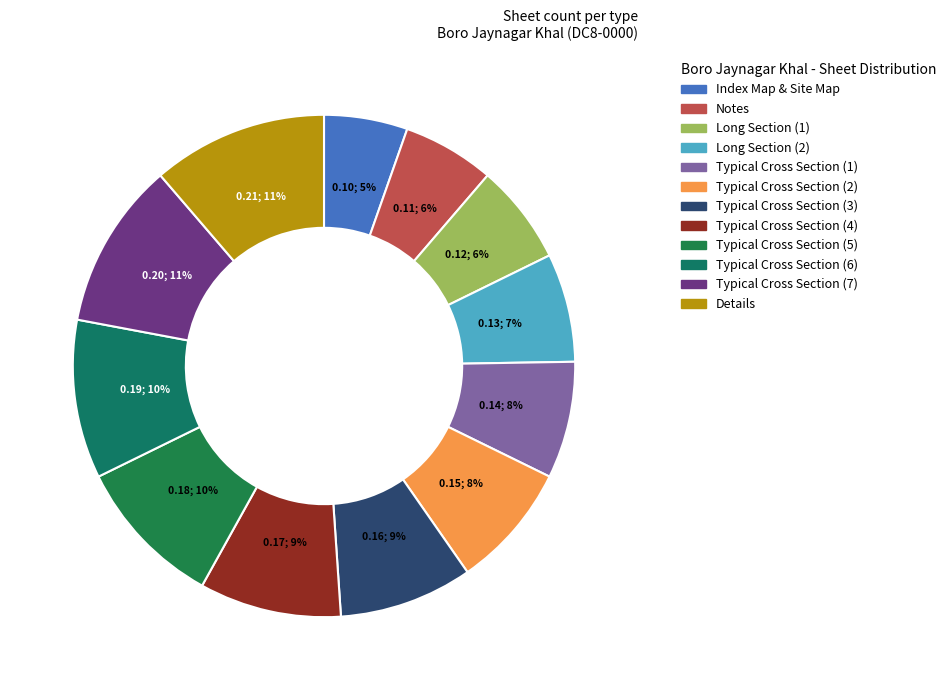

Does any single category account for the majority?

No